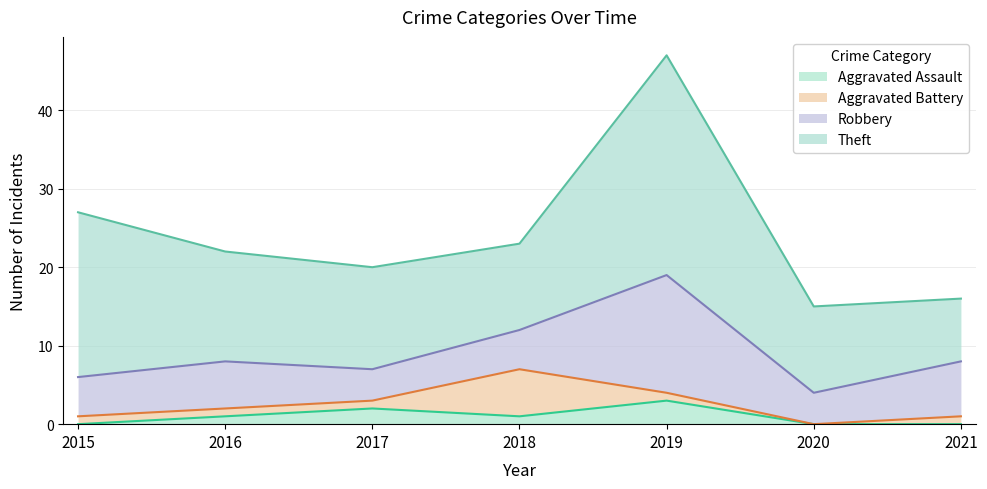

Reading left to right, what are all the values shown in this chart?

Aggravated Assault: 0	1	2	1	3	0	0
Aggravated Battery: 1	1	1	6	1	0	1
Robbery: 5	6	4	5	15	4	7
Theft: 21	14	13	11	28	11	8